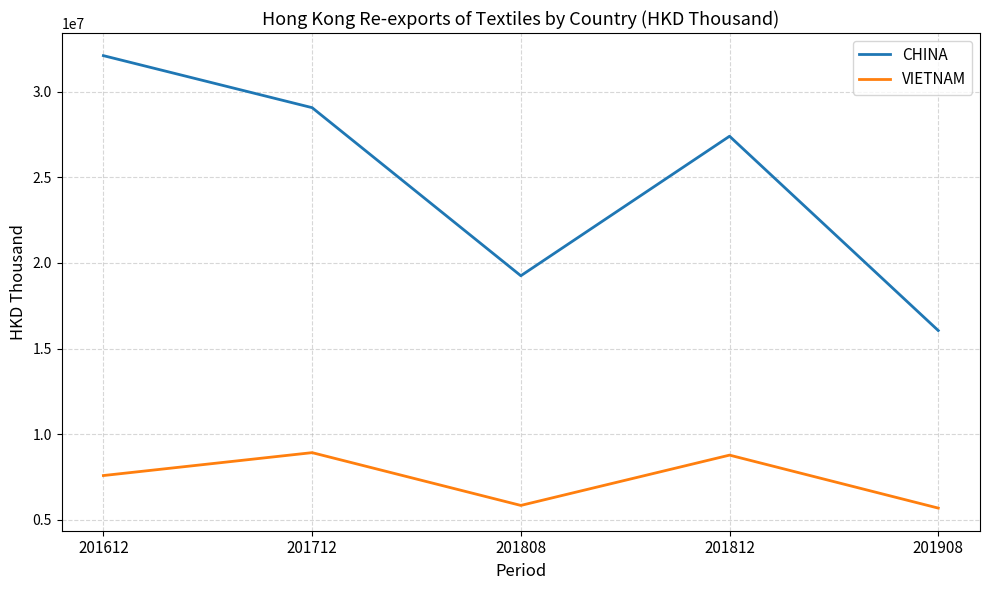

Between 201612 and 201808, which series saw the biggest shift?

CHINA